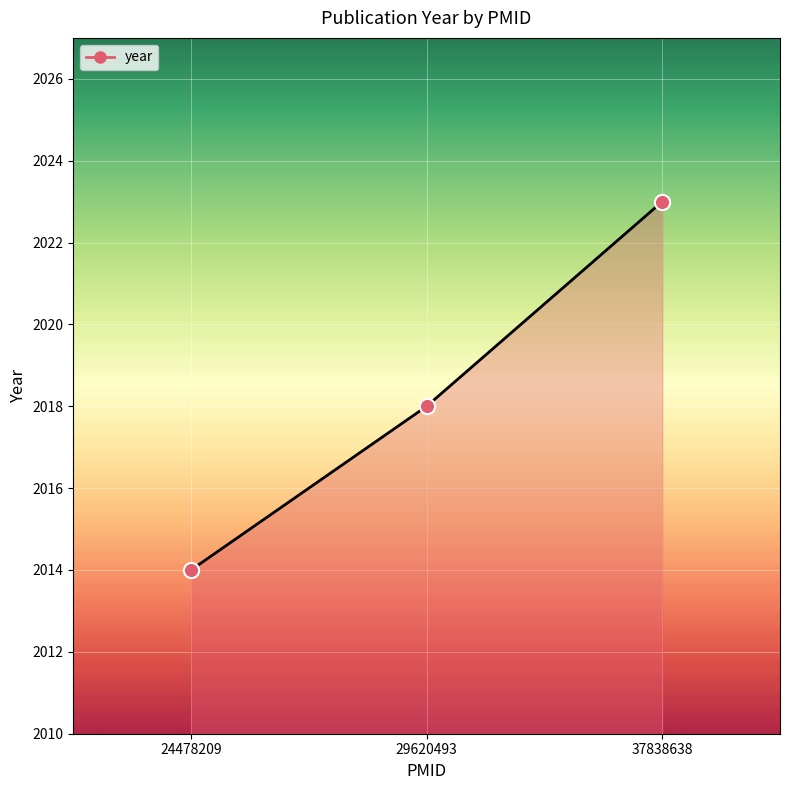

What is the change in value from 24478209 to 29620493?

+4